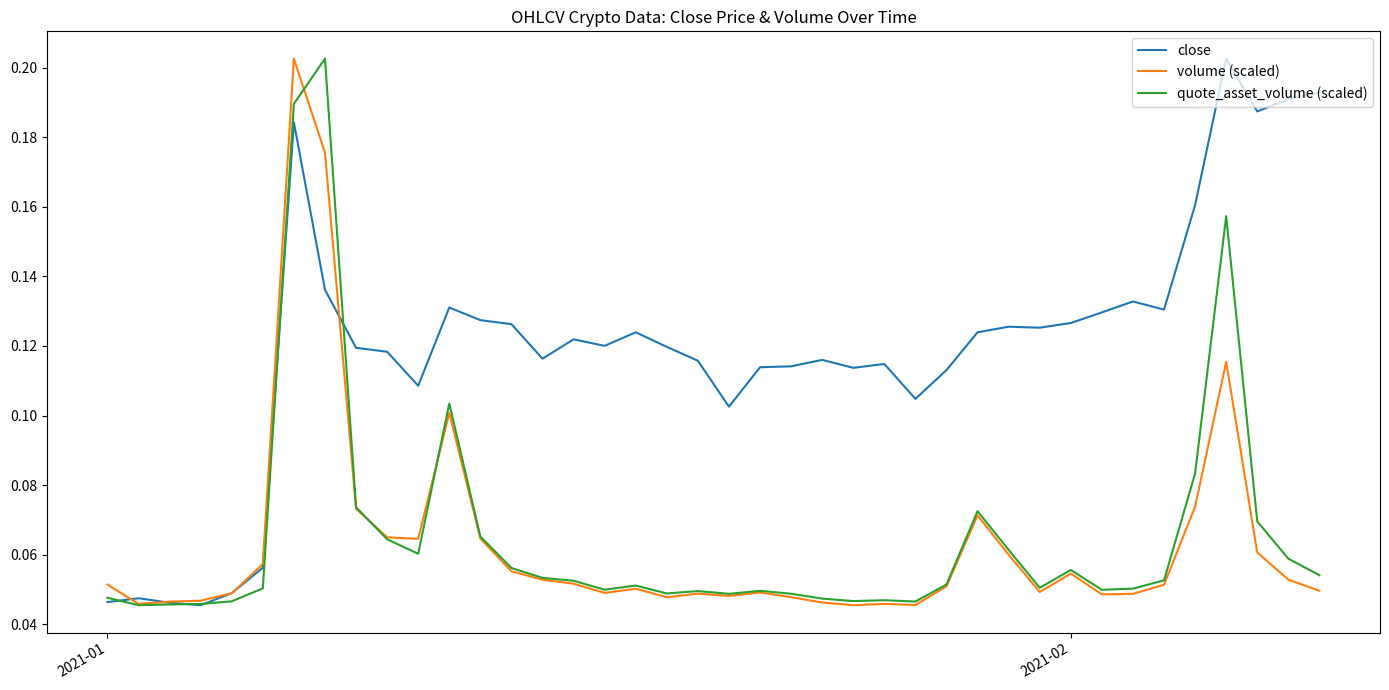

Which series has the largest total across all categories?

close